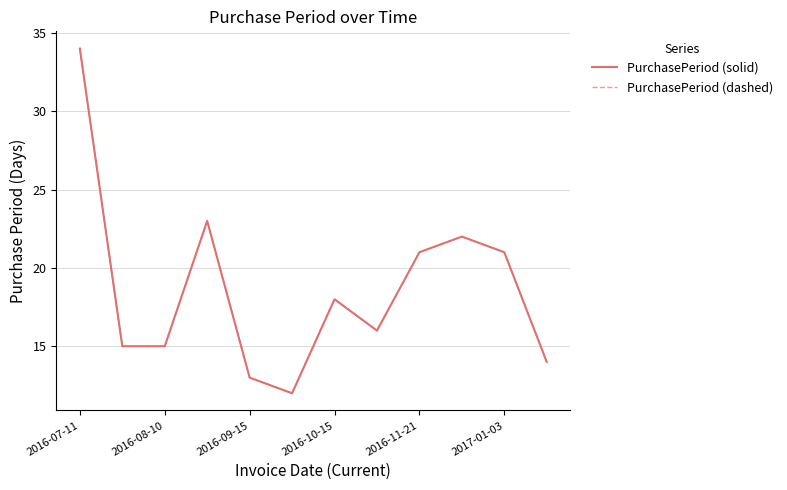

True or false: PurchasePeriod (dashed) and PurchasePeriod (solid) intersect in this chart.

False